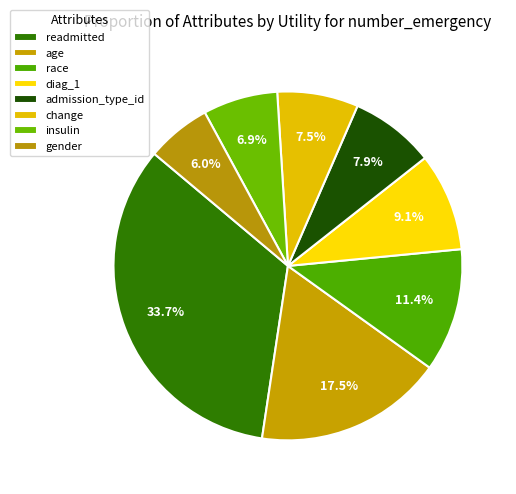

To the nearest percent, what percentage of the pie is insulin?

7%